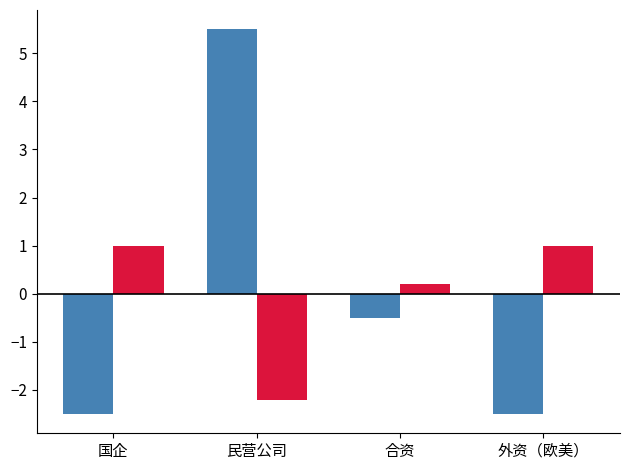

How many series are shown in this chart?

2